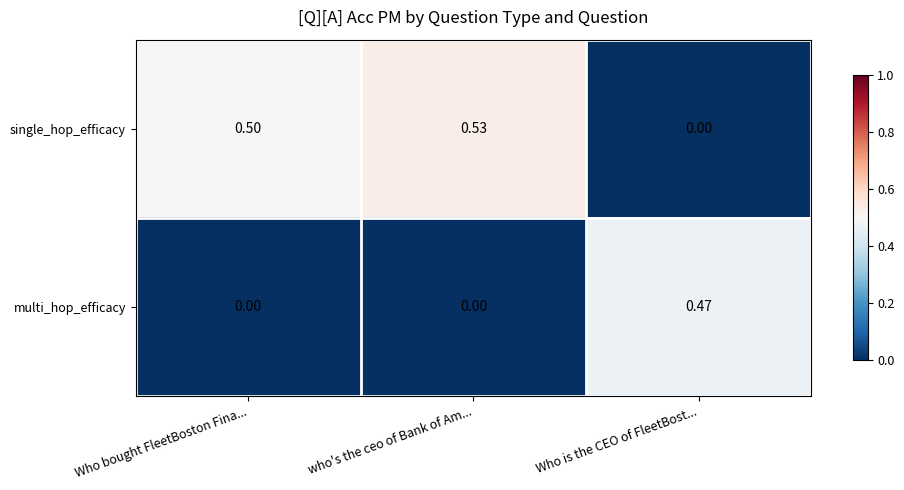

Rank the series at Who is the CEO of FleetBost... from lowest to highest value.

single_hop_efficacy, multi_hop_efficacy